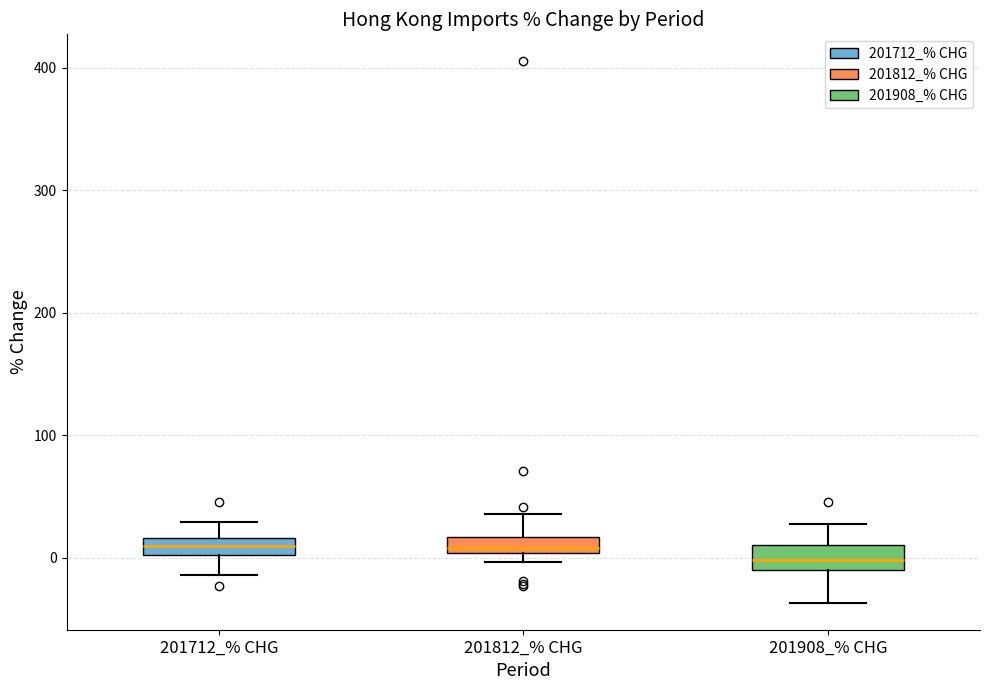

Which box has the lowest median line?

201908_% CHG